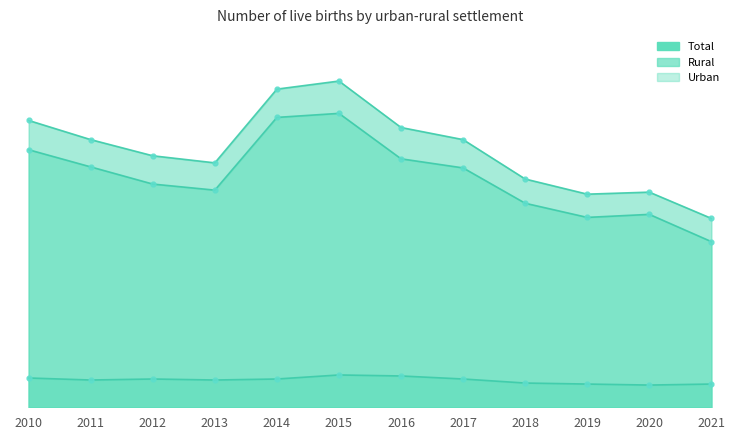

Which category has the lowest value in the Urban series?

2020